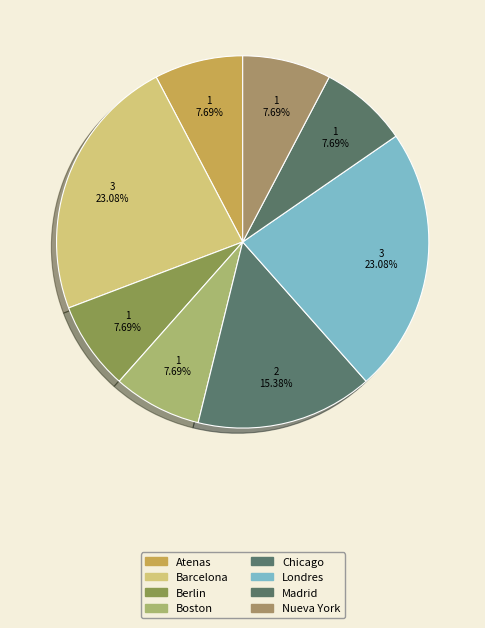

Does any single category account for the majority?

No